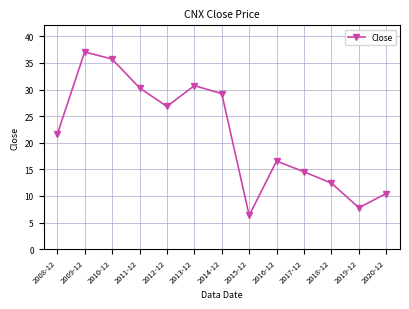

Reading left to right, list all the values displayed in this chart.

21.6	37.1	35.7	30.3	26.8	30.7	29.2	6.3	16.6	14.5	12.4	7.8	10.5